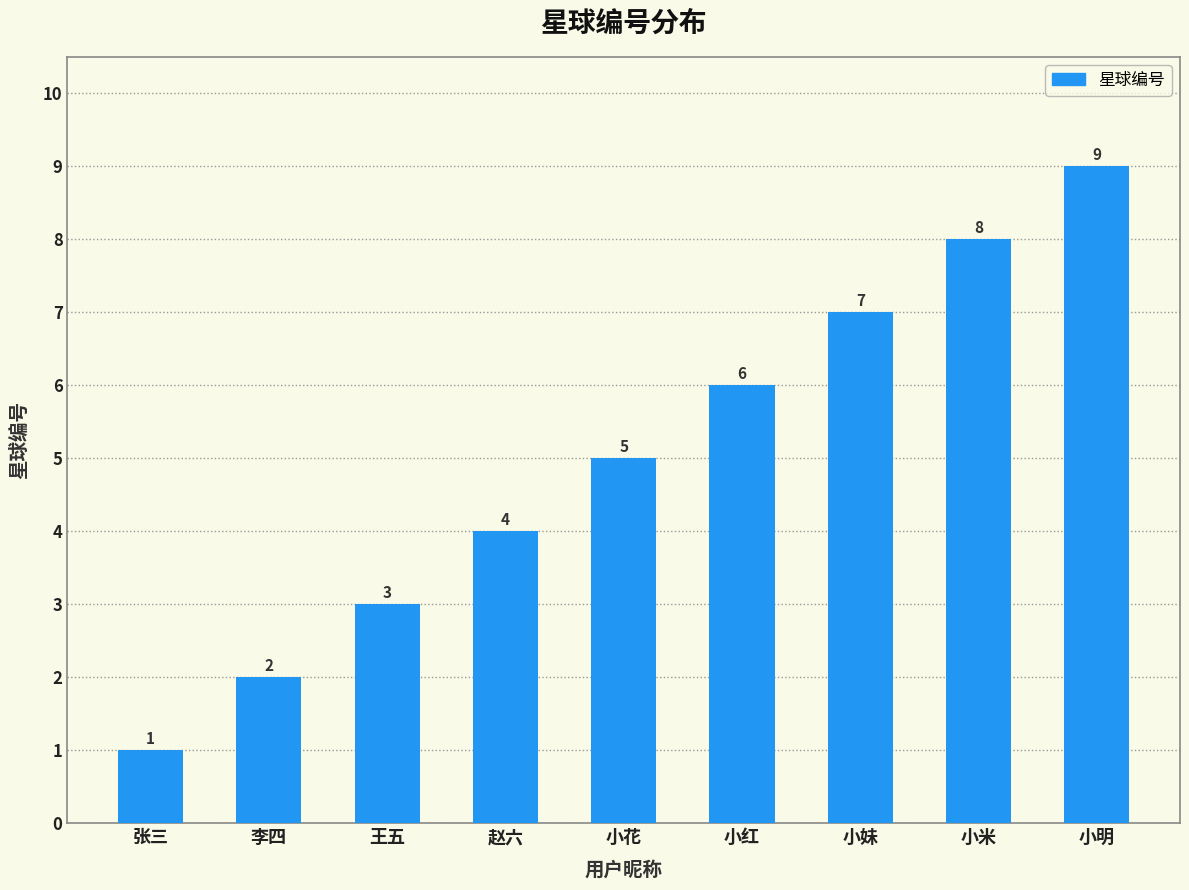

Between 小明 and 王五, which is larger?

小明